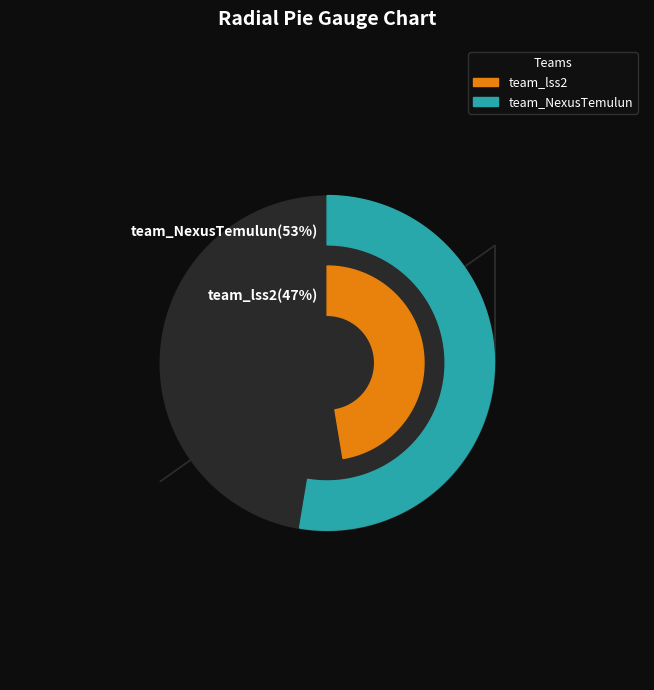

Is there any slice that represents more than half of the pie?

Yes